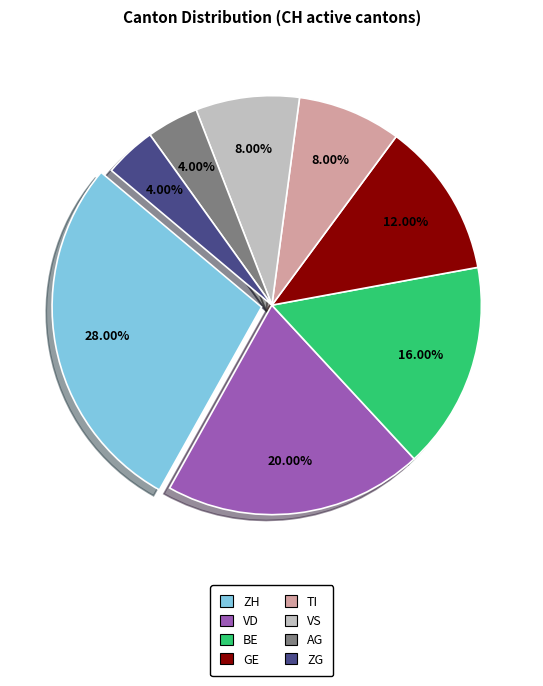

Does ZH account for over 50% of the chart?

No